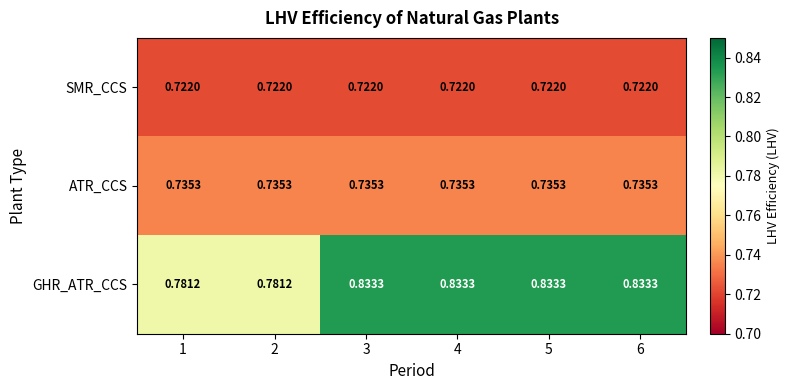

Which series has the largest range (max minus min)?

GHR_ATR_CCS